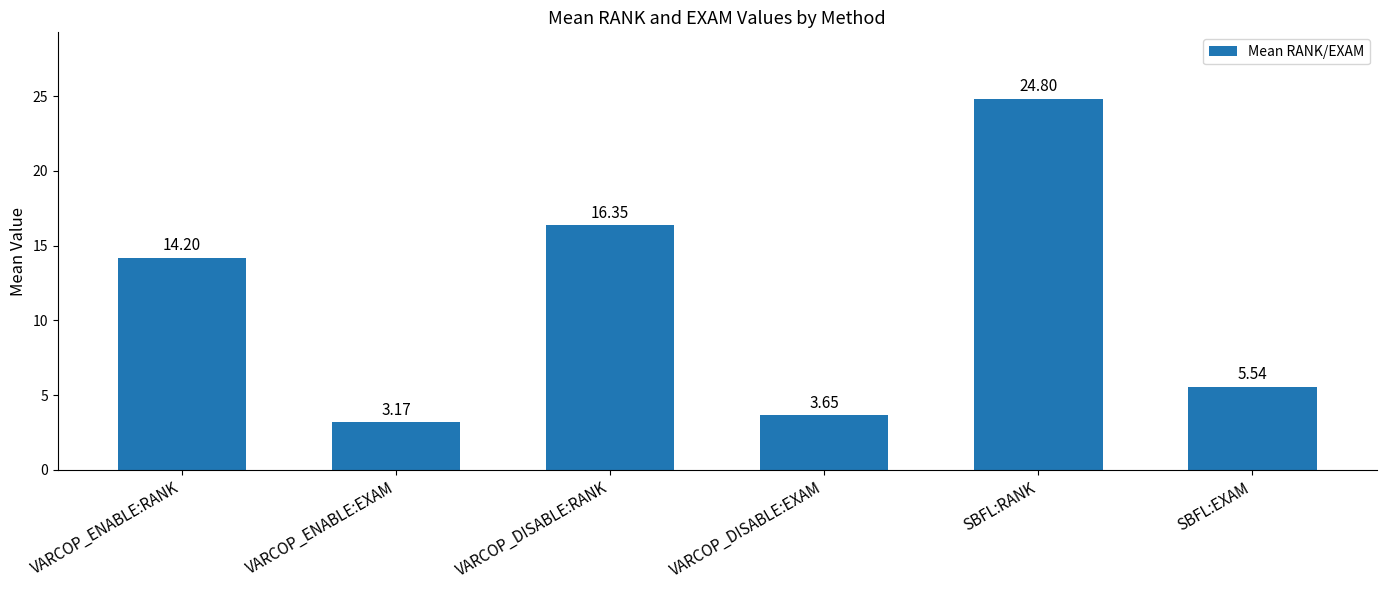

What is the difference between the maximum and second lowest values?

21.2